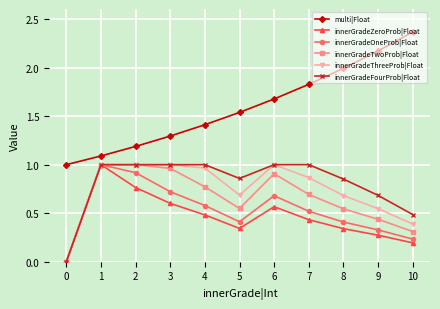

Which series has the widest spread of values?

multi|Float